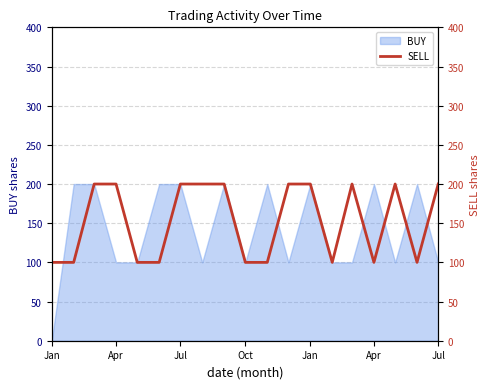

What is the maximum value shown in the chart?

200